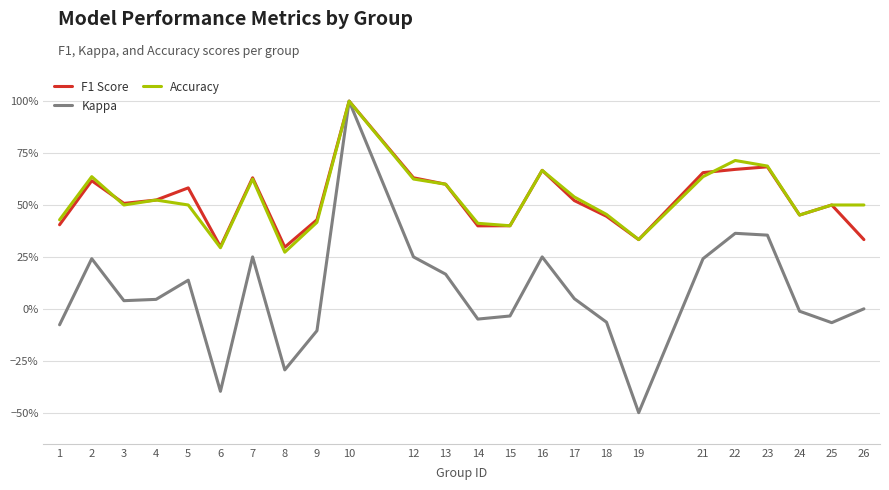

Rank the categories by F1 Score value from lowest to highest.

8, 6, 19, 26, 14, 15, 1, 9, 18, 24, 25, 3, 17, 4, 5, 13, 2, 7, 12, 21, 16, 22, 23, 10